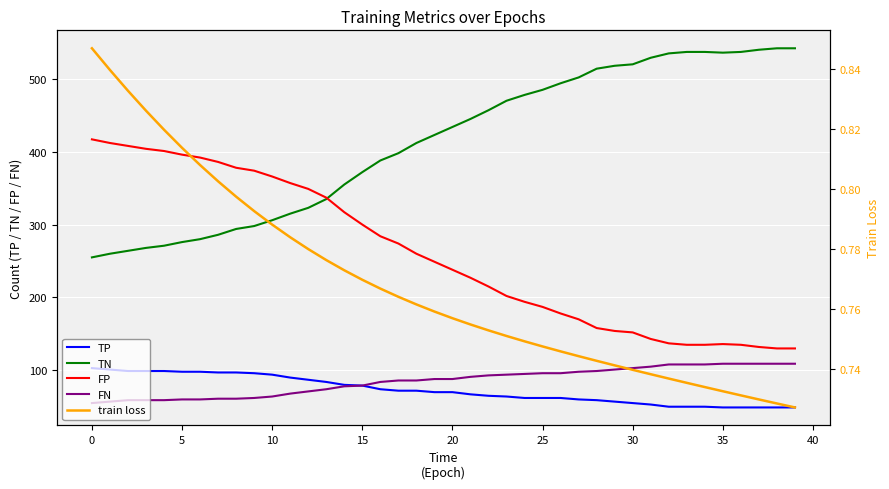

What is the maximum value for FP?

417